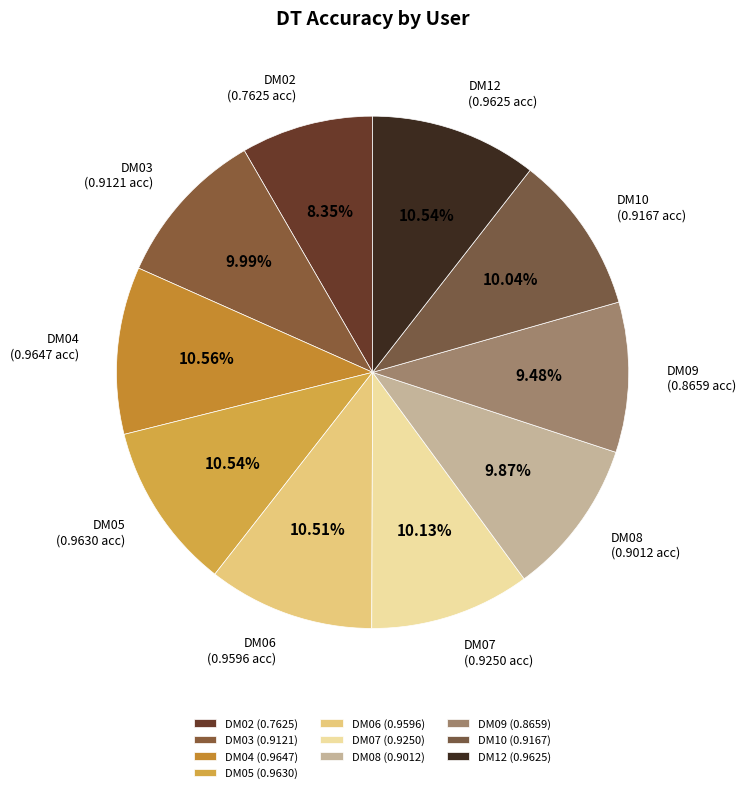

Count the number of slices in the pie.

10